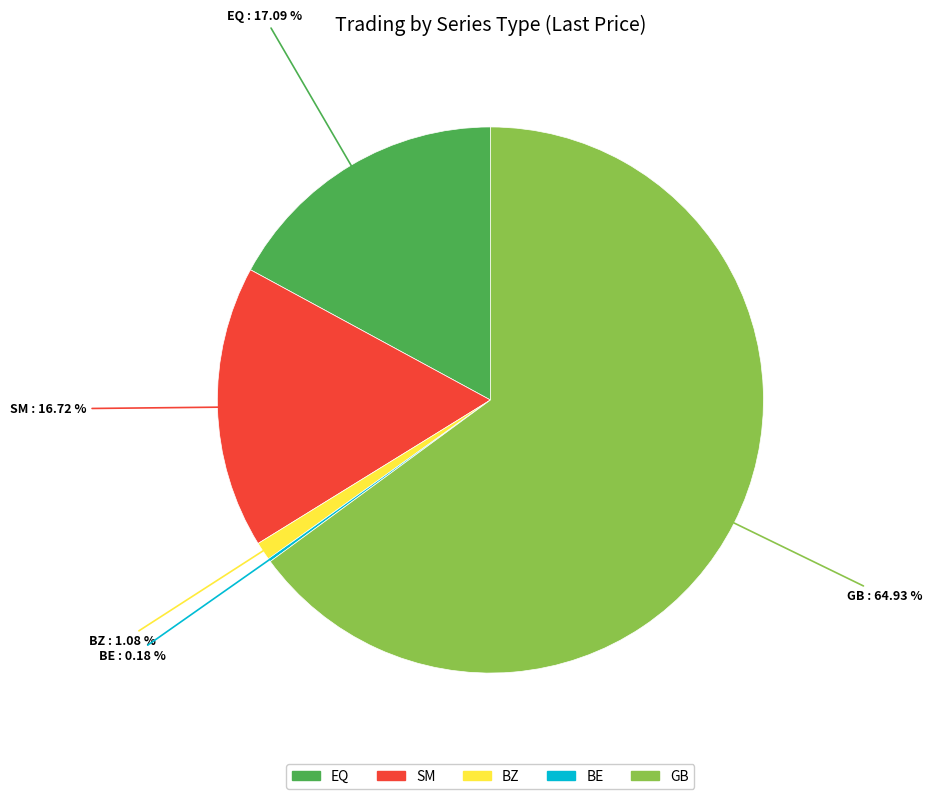

Combined, do BZ and EQ account for over 50%?

No